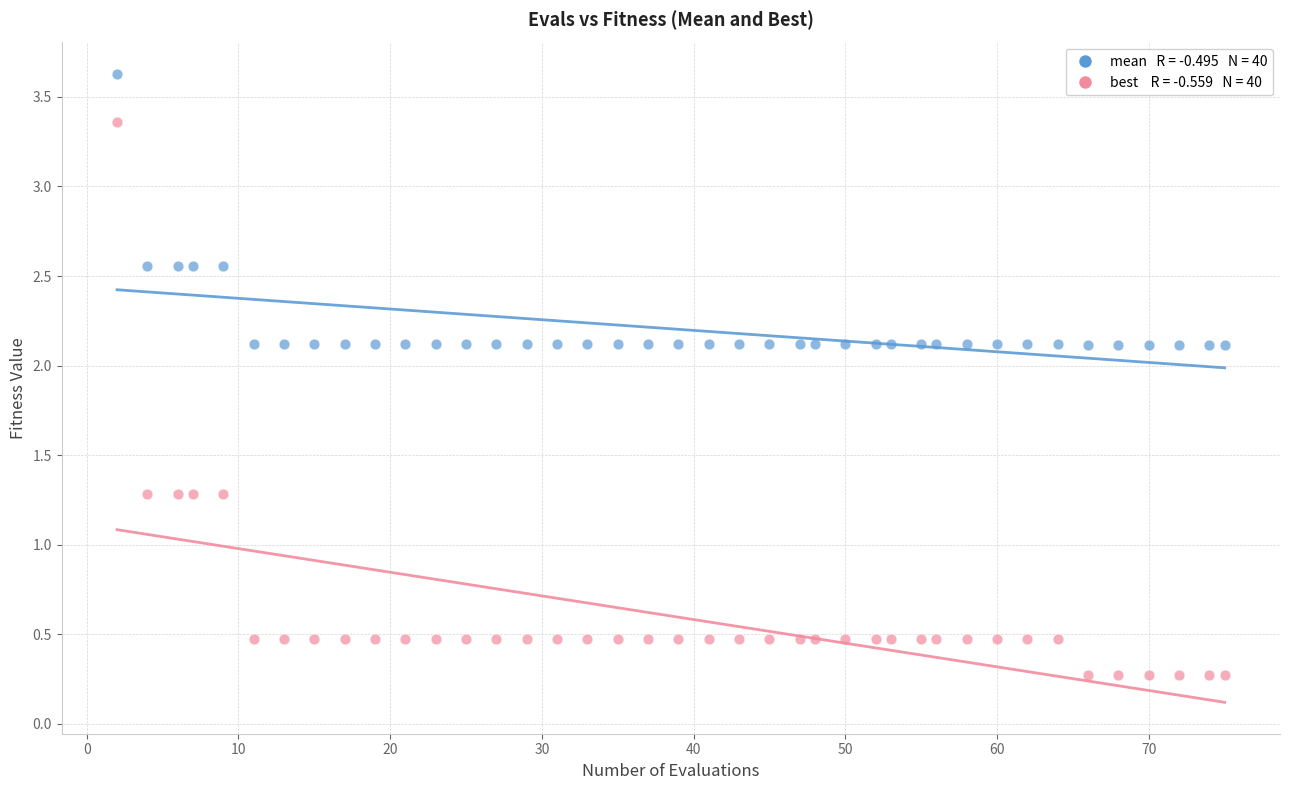

How many data points are displayed?

80